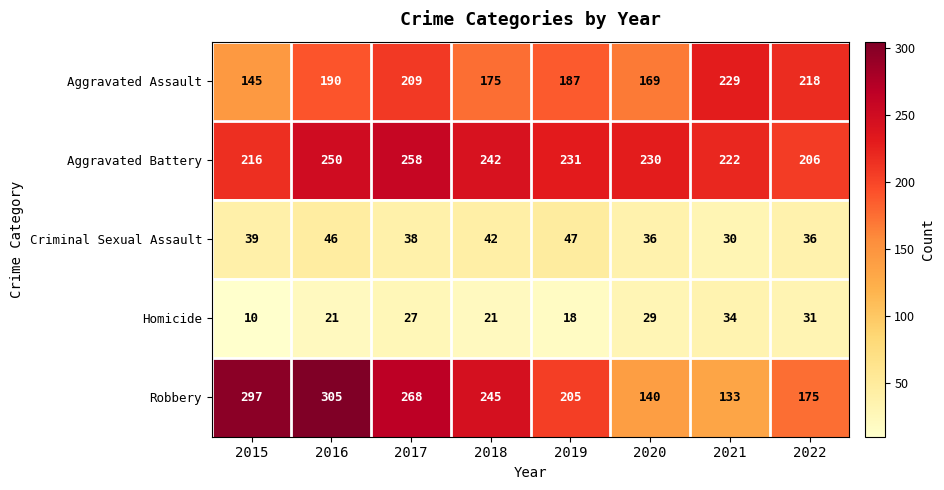

At which label does Aggravated Battery first exceed 231?

2016